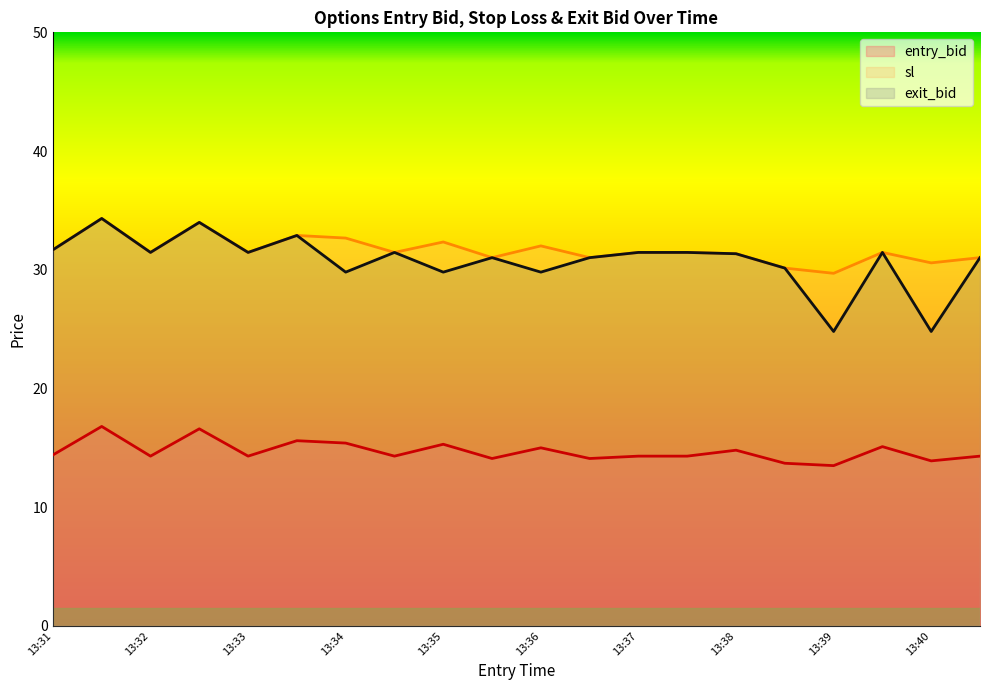

Is it true that entry_bid equals 20.2 at 13:40?

False